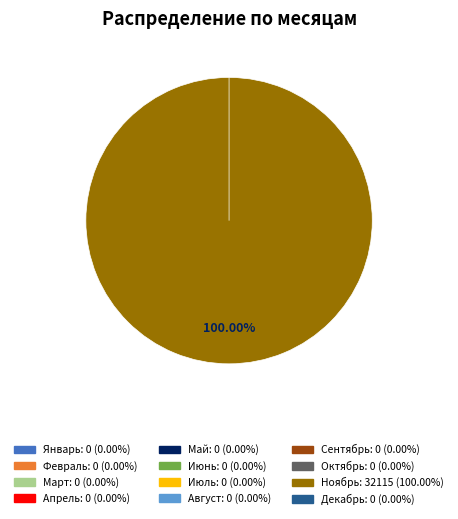

Is it true that Август is 0% of the pie?

True